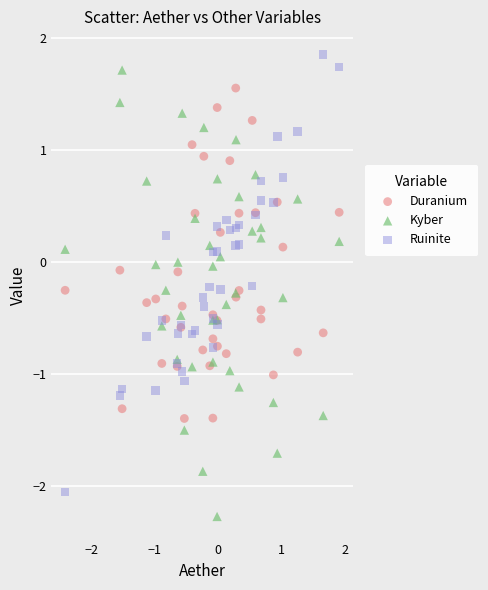

What is the X range (max minus min) for the scatter plot?

4.3